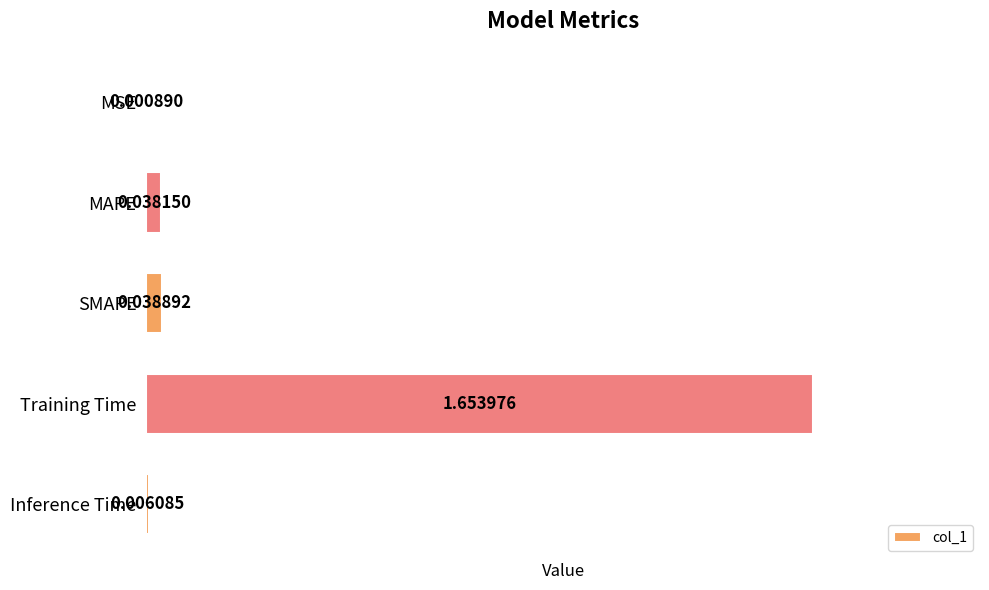

Are the bars horizontal?

Yes